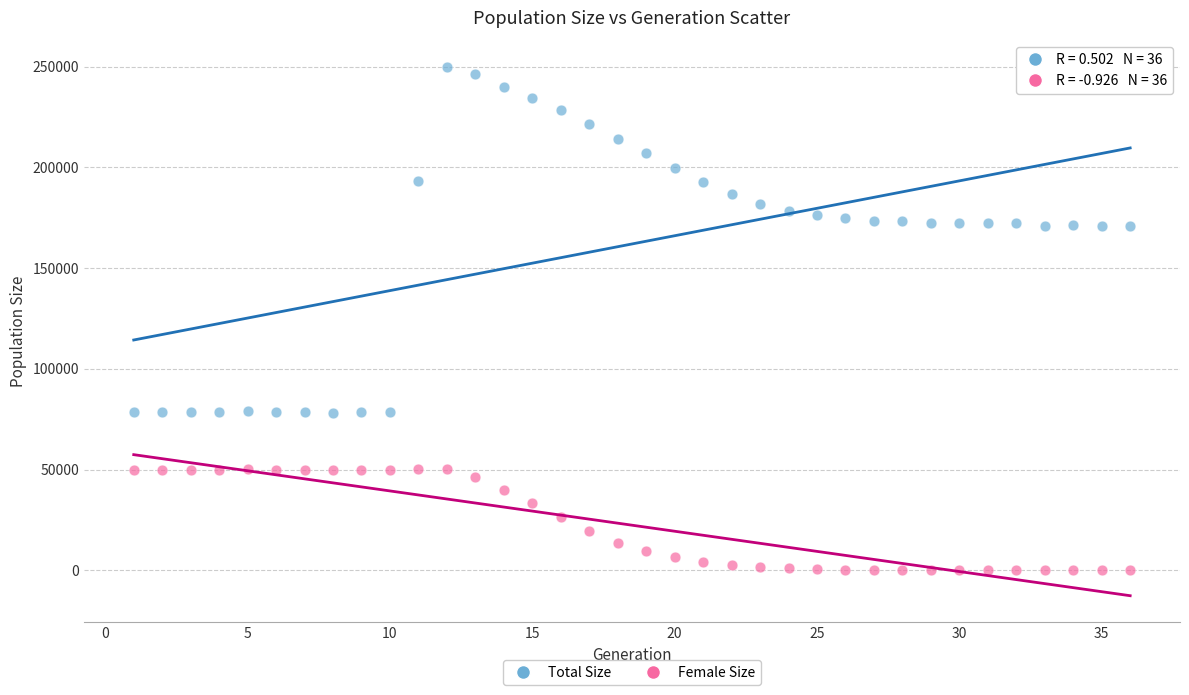

What are all the series names shown in the legend?

Total Size, Female Size